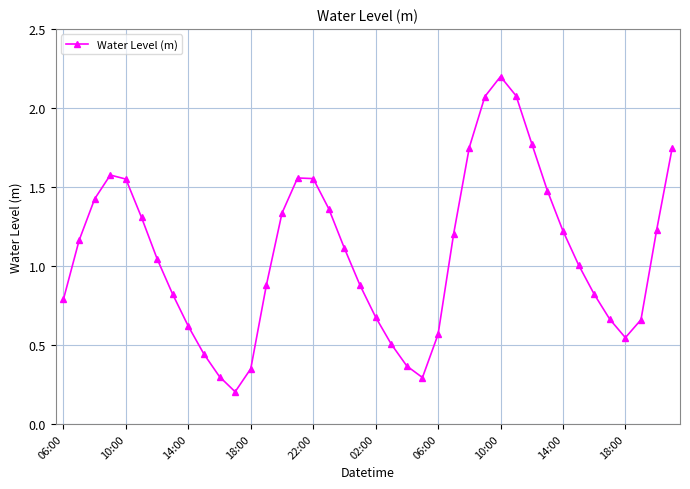

What is the average value?

1.1